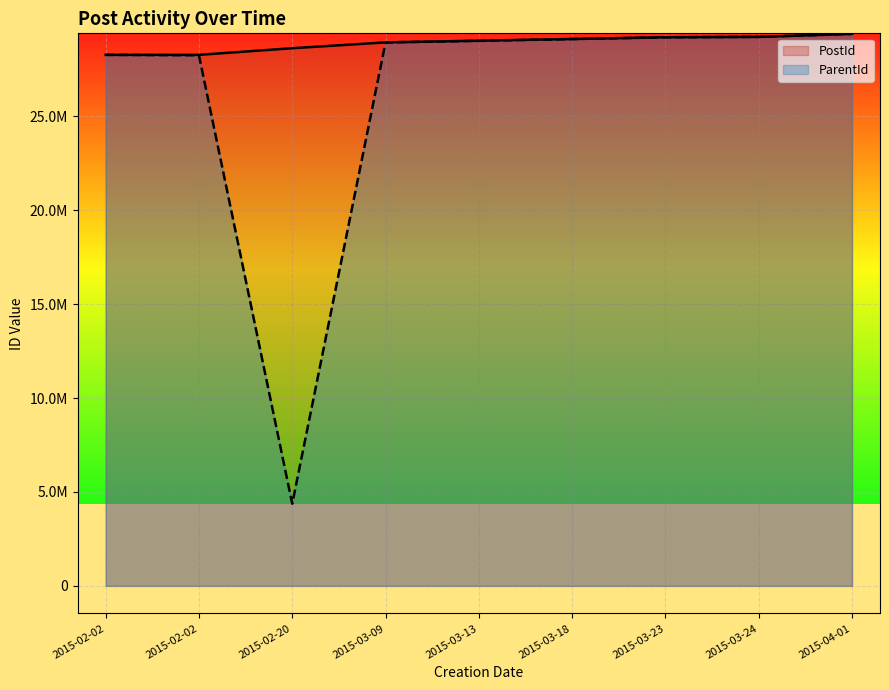

What are all the series names shown in the legend?

PostId, ParentId